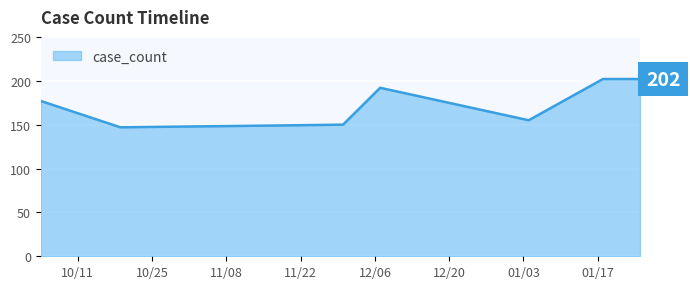

What is the sum of all values?

1374